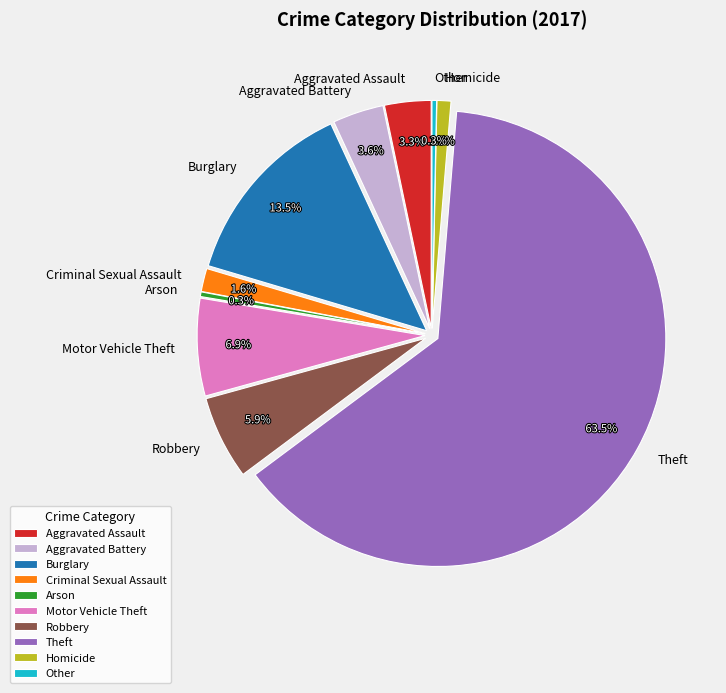

Count the number of slices in the pie.

10